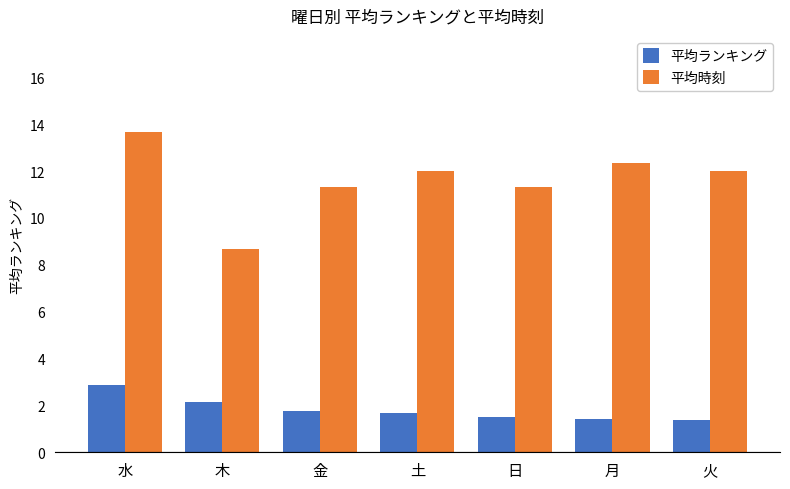

Which series has the widest spread of values?

平均時刻